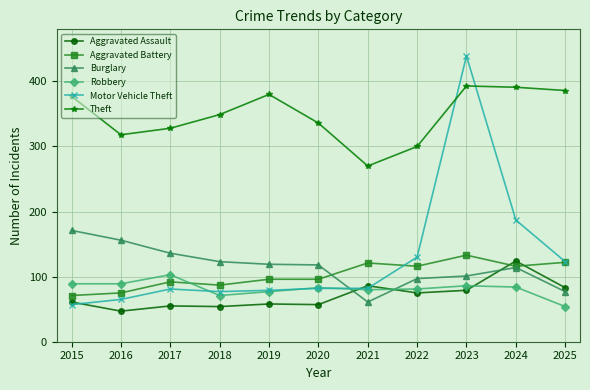

Which category has the lowest value across all series?

2016